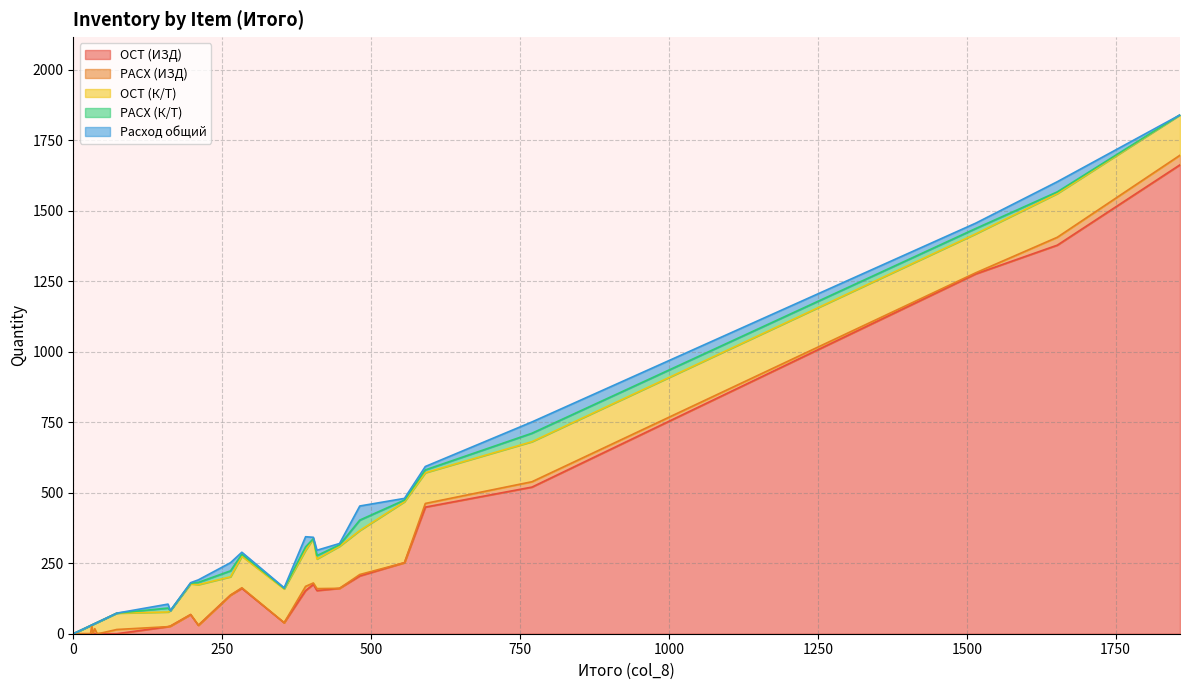

True or false: ОСТ (К/Т) and РАСХ (К/Т) cross at least once.

False